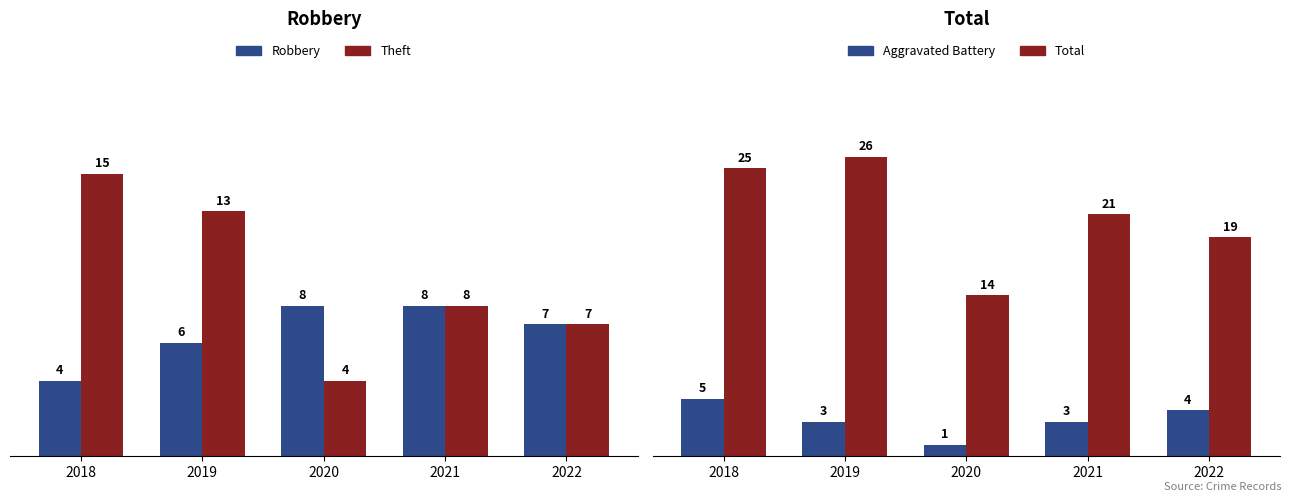

Does the chart contain any negative values?

No